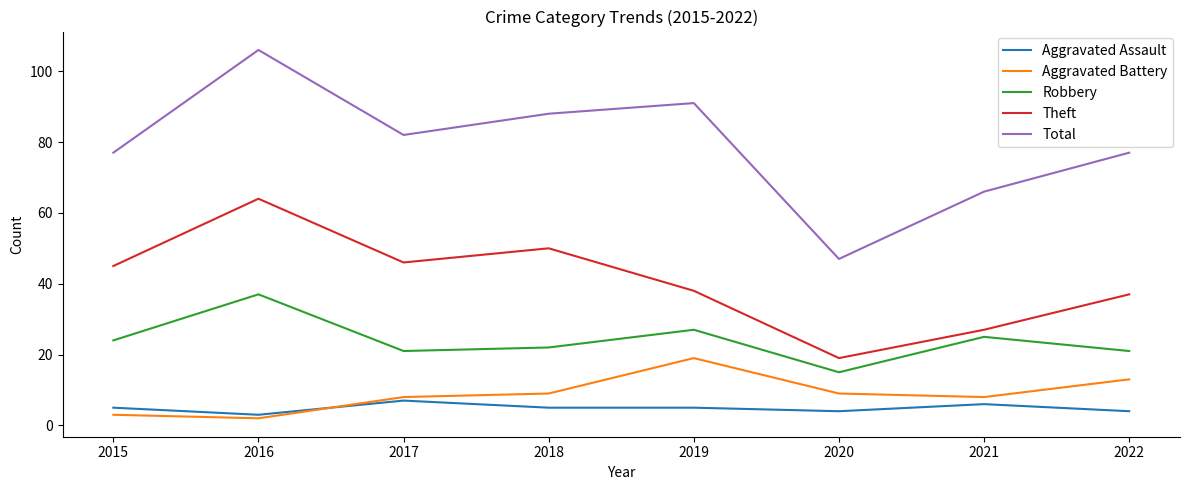

Where is Theft nearest to the value 41?

2019